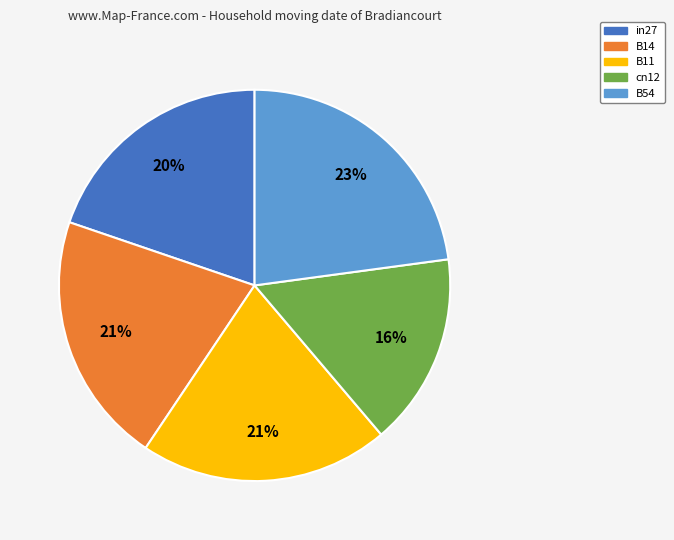

To the nearest percent, what is the difference between the largest and smallest slice percentages?

7%